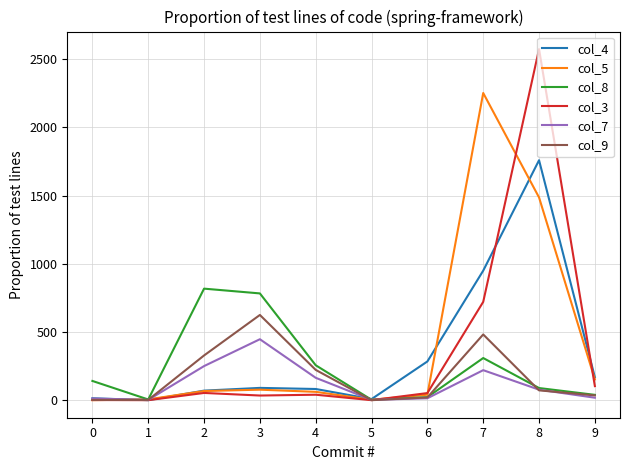

Which series has the widest spread of values?

col_3